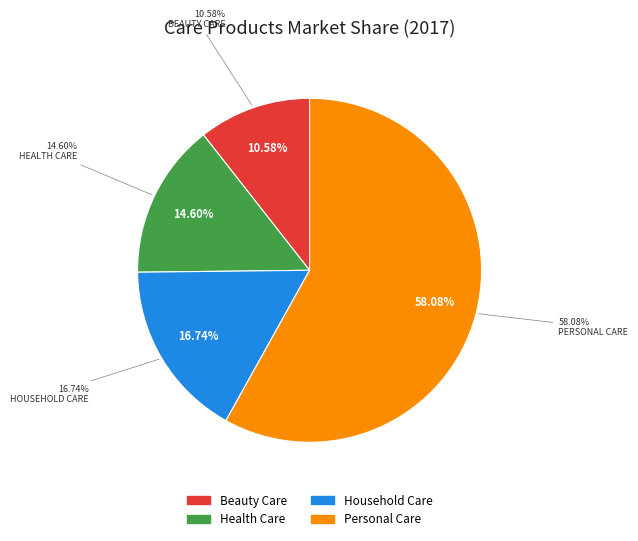

Count the number of slices in the pie.

4